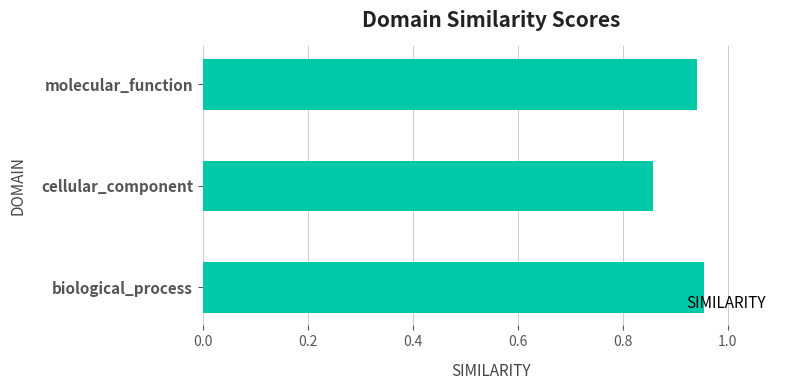

Which label corresponds to the smallest value in the chart?

cellular_component